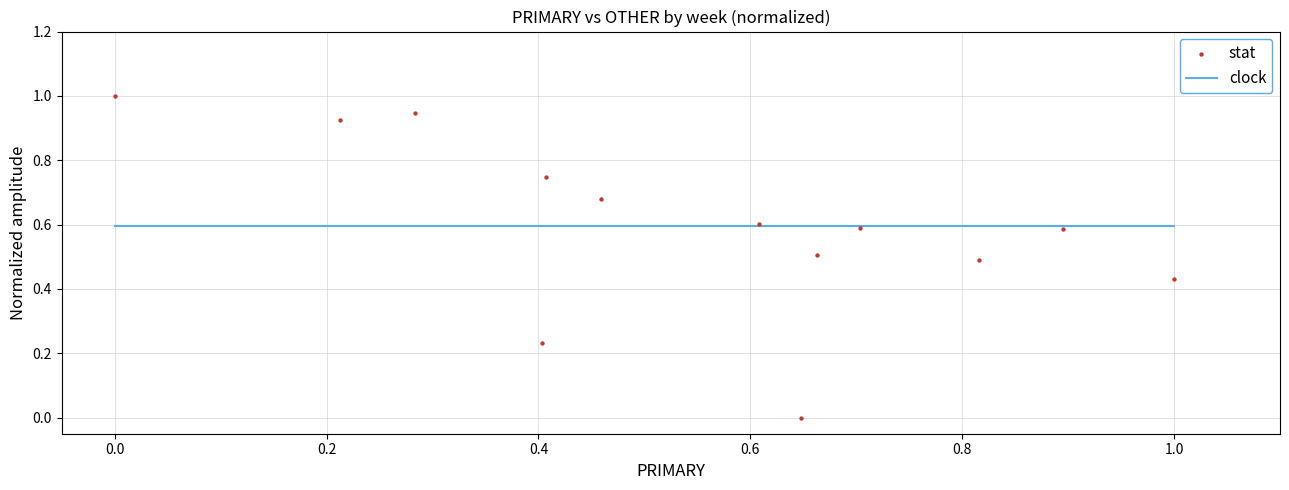

What is the range of Y values (max minus min)?

1.0